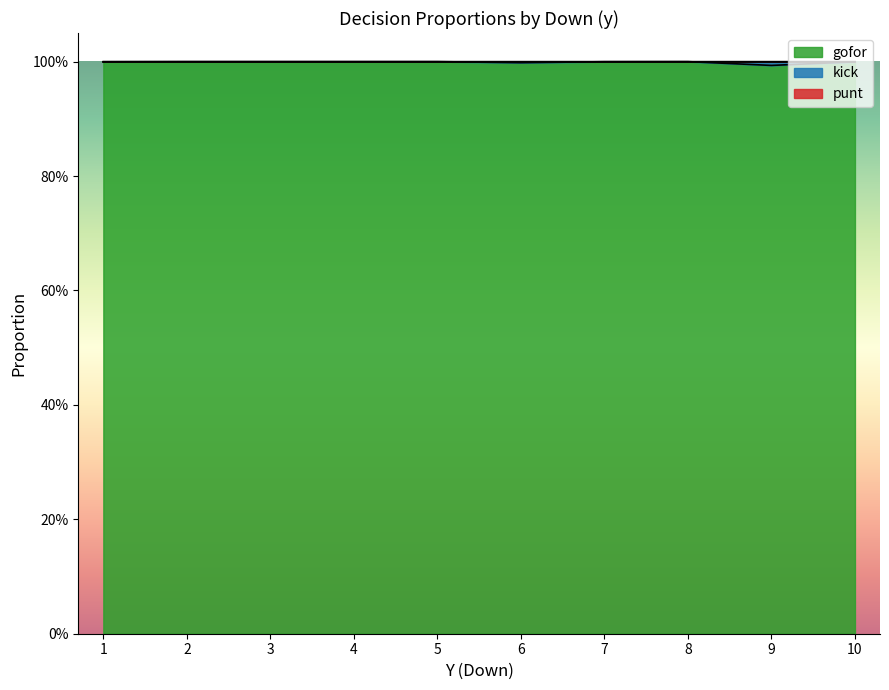

True or false: gofor and punt cross at least once.

False